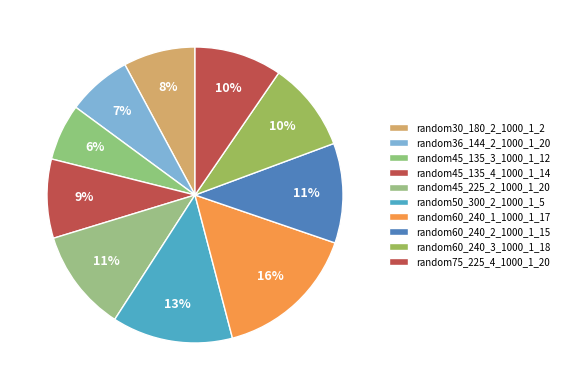

How many slices are in this pie chart?

10